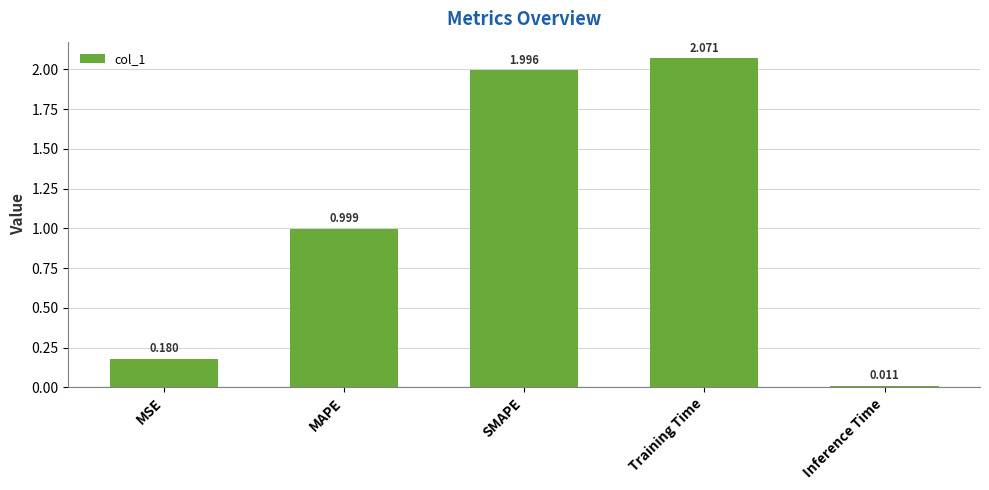

What is the label of the 2nd bar from the right?

Training Time